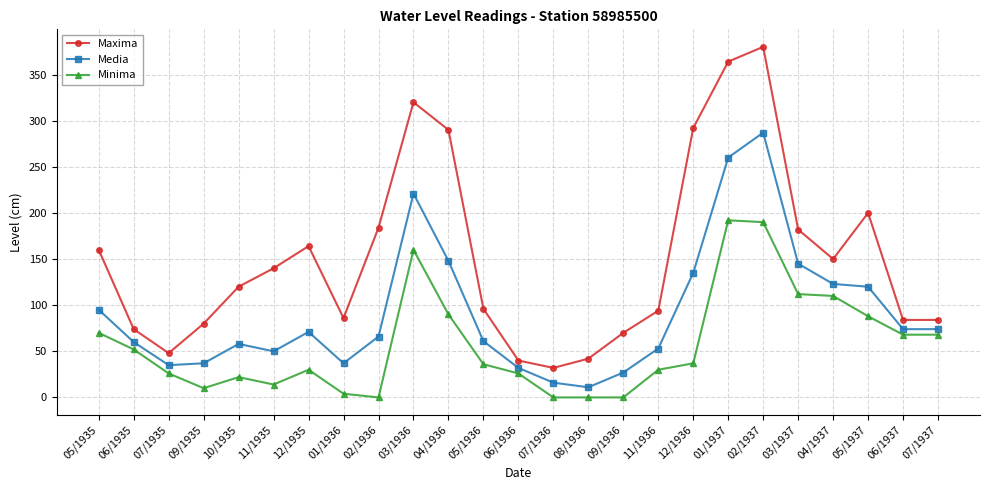

Rank the series by their maximum value, from lowest to highest.

Minima, Media, Maxima